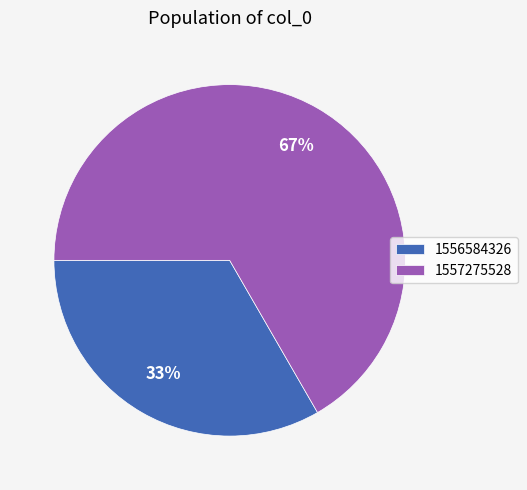

Is the sum of 1557275528 and 1556584326 greater than half?

Yes